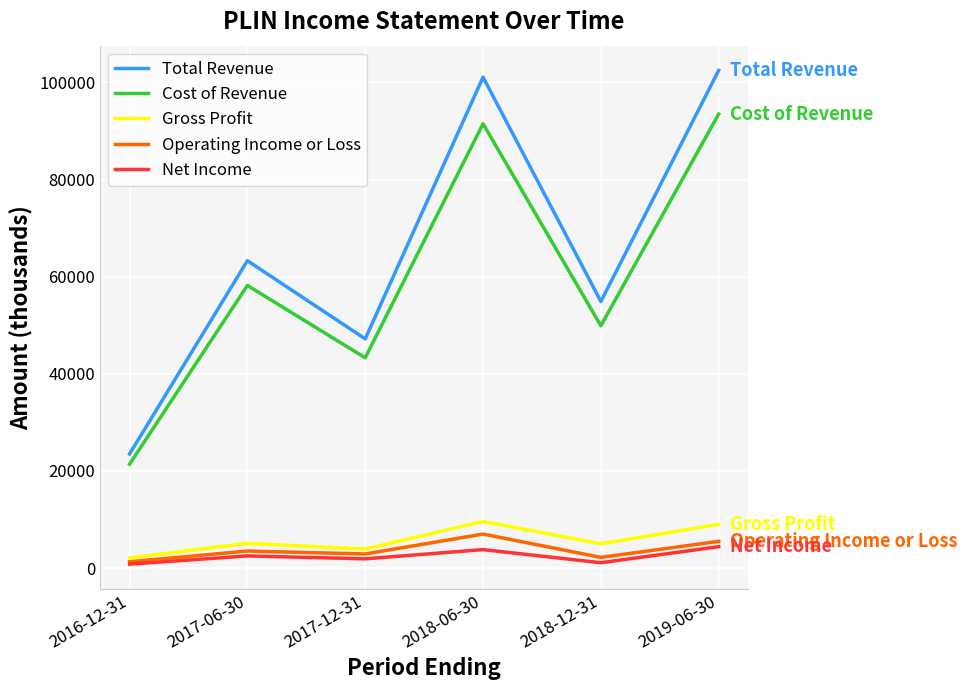

Rank the series by their maximum value, from lowest to highest.

Net Income, Operating Income or Loss, Gross Profit, Cost of Revenue, Total Revenue